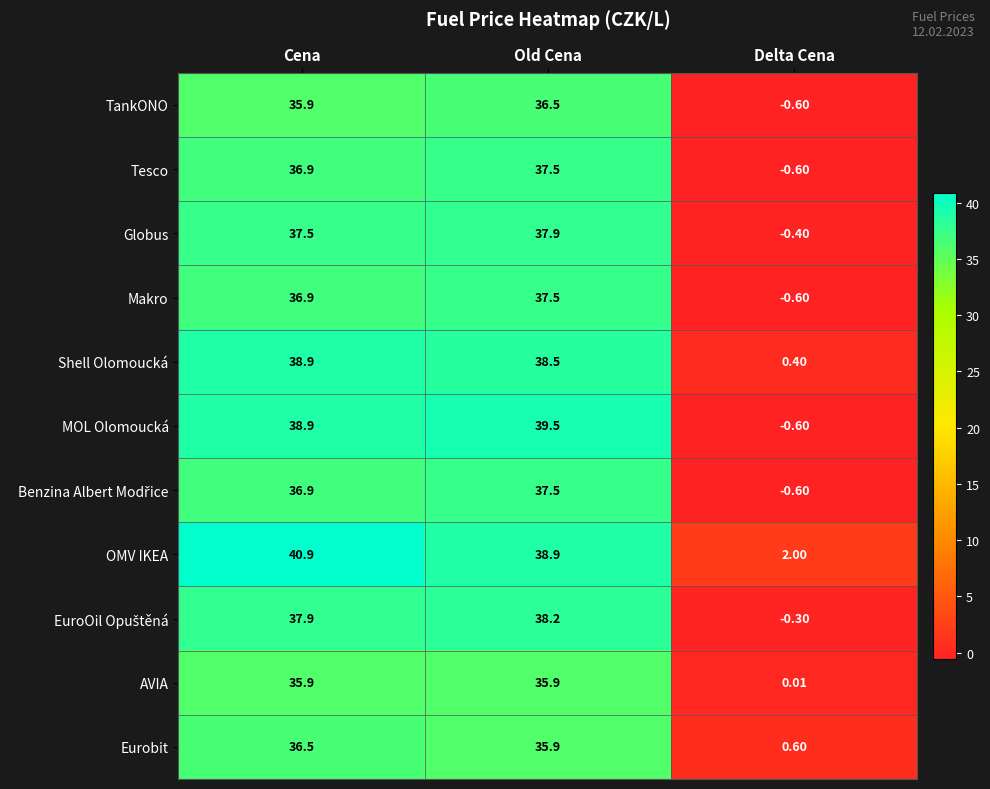

Which category has the highest value across all series?

Cena